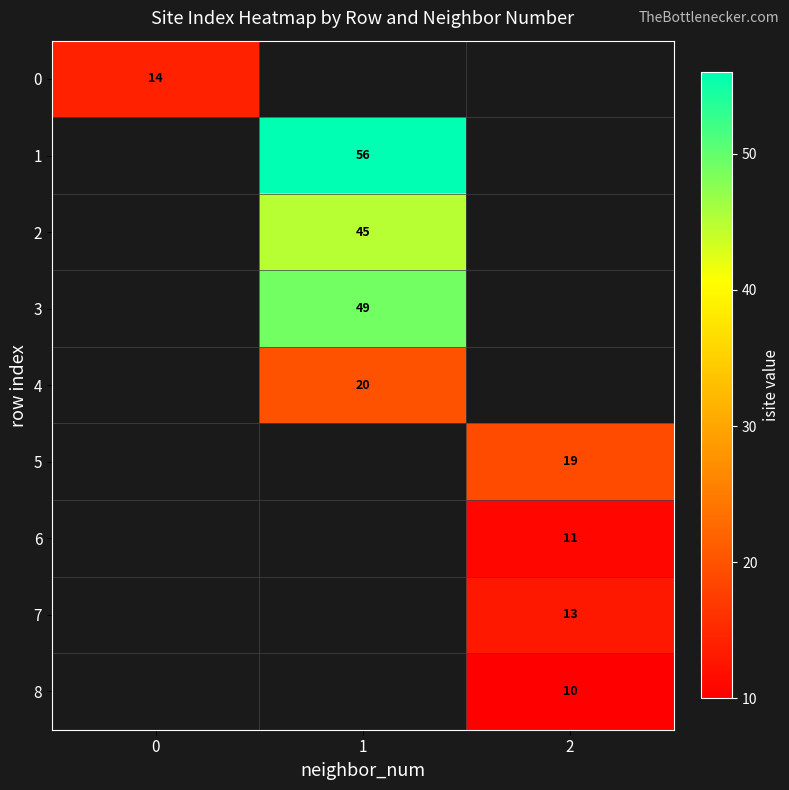

The 6 series shows 3 at 2. True or false?

False